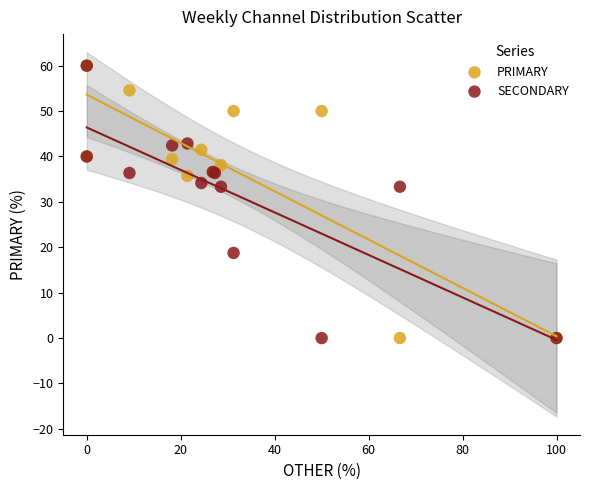

What are all the series names shown in the legend?

PRIMARY, SECONDARY